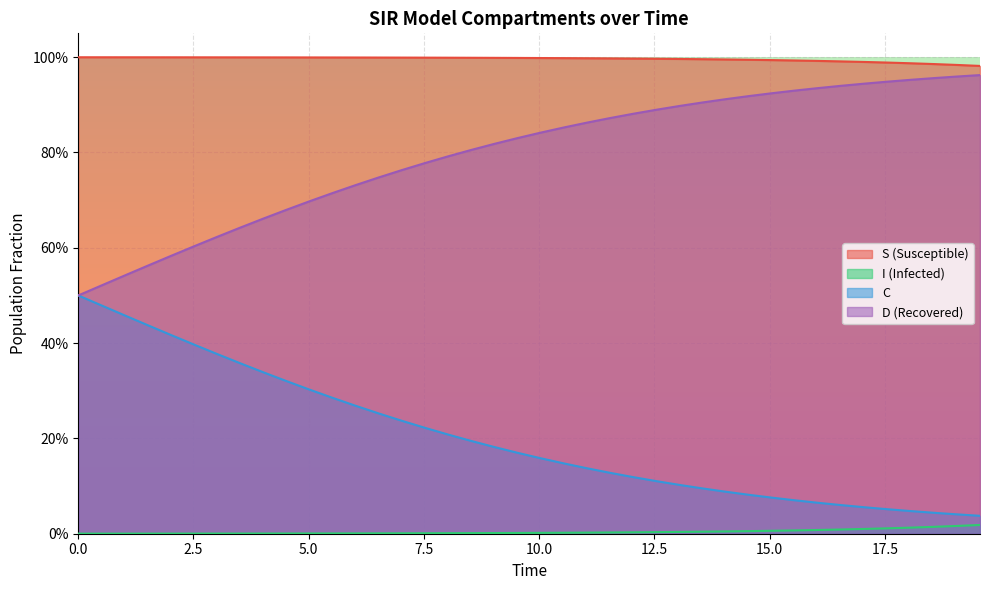

What are all the series names shown in the legend?

S (Susceptible), I (Infected), C, D (Recovered)